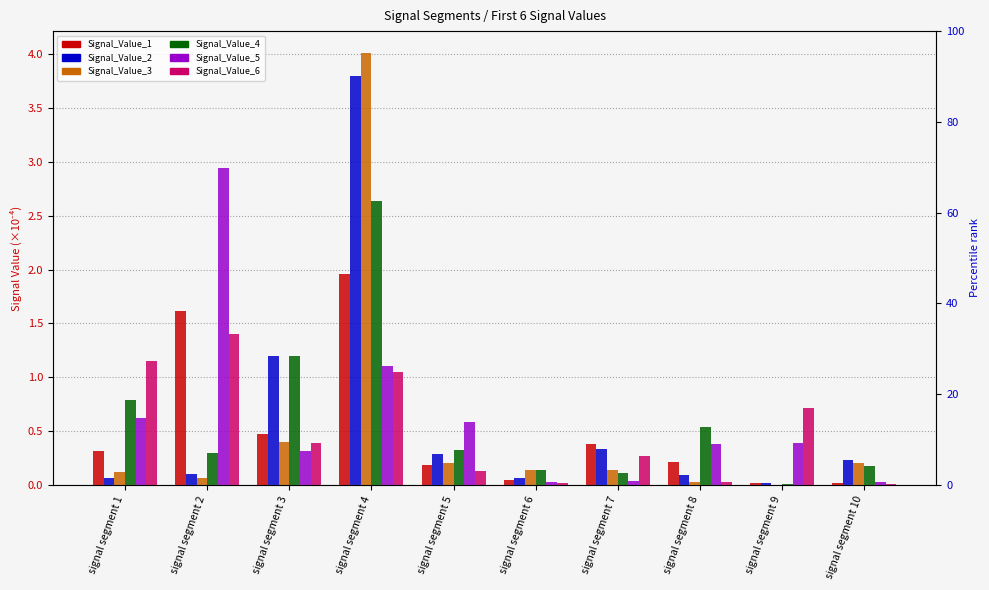

Is the value of Signal_Value_6 at signal segment 10 greater than the value of Signal_Value_3 at signal segment 3?

No